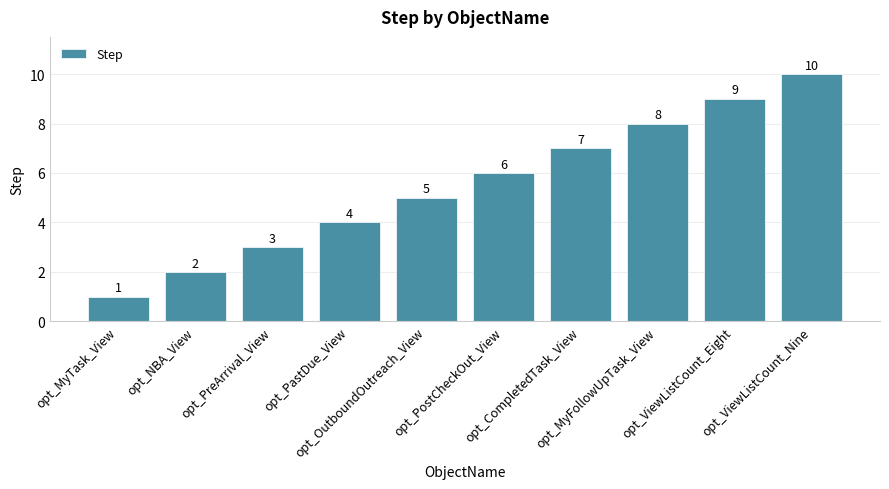

How many values are below 6?

5